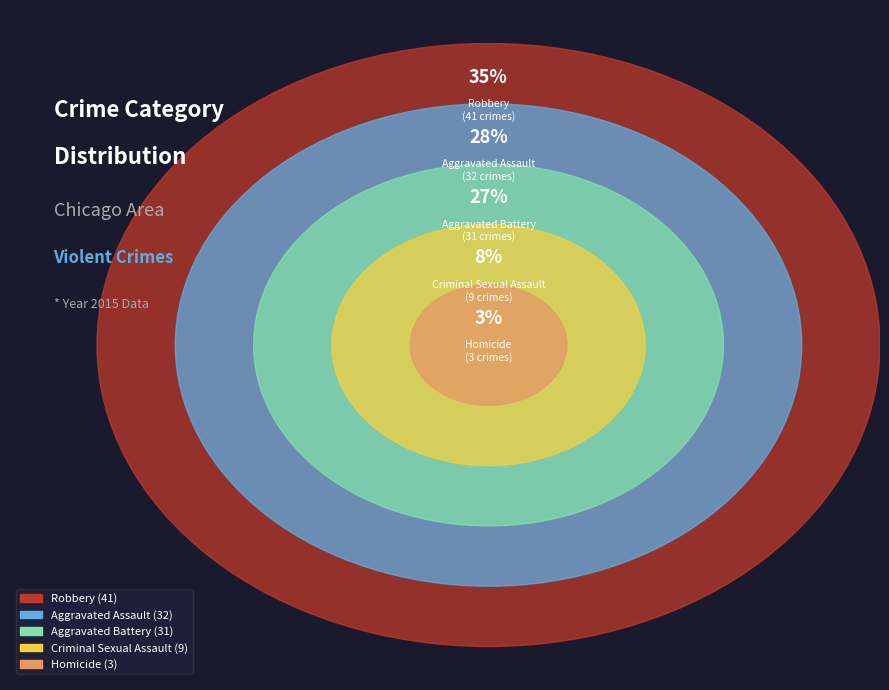

Count the number of slices in the pie.

5